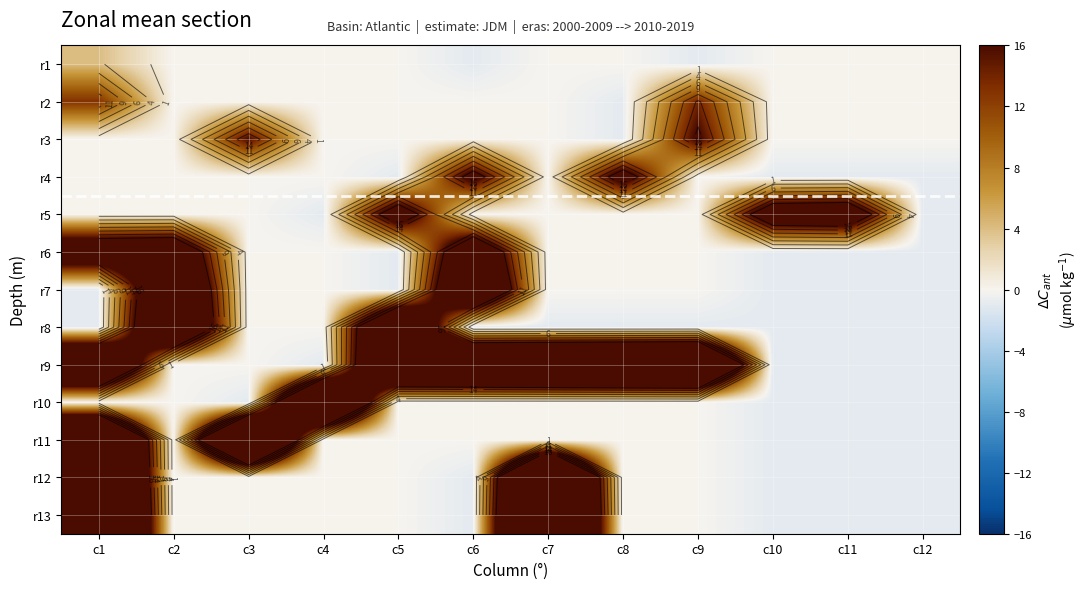

What is the difference between the r7 values at c9 and c2?

32